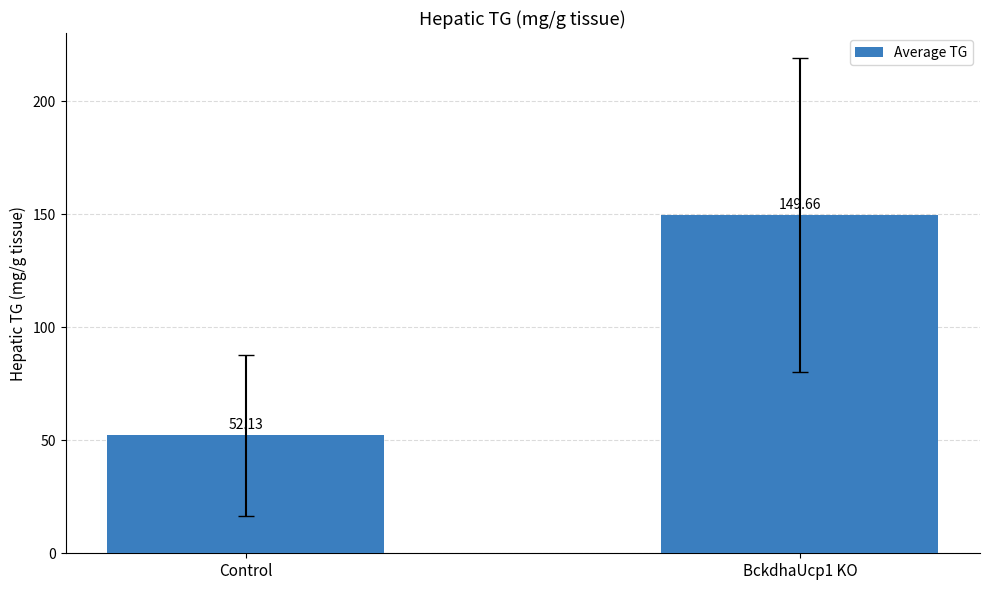

How many data points are above 149?

1